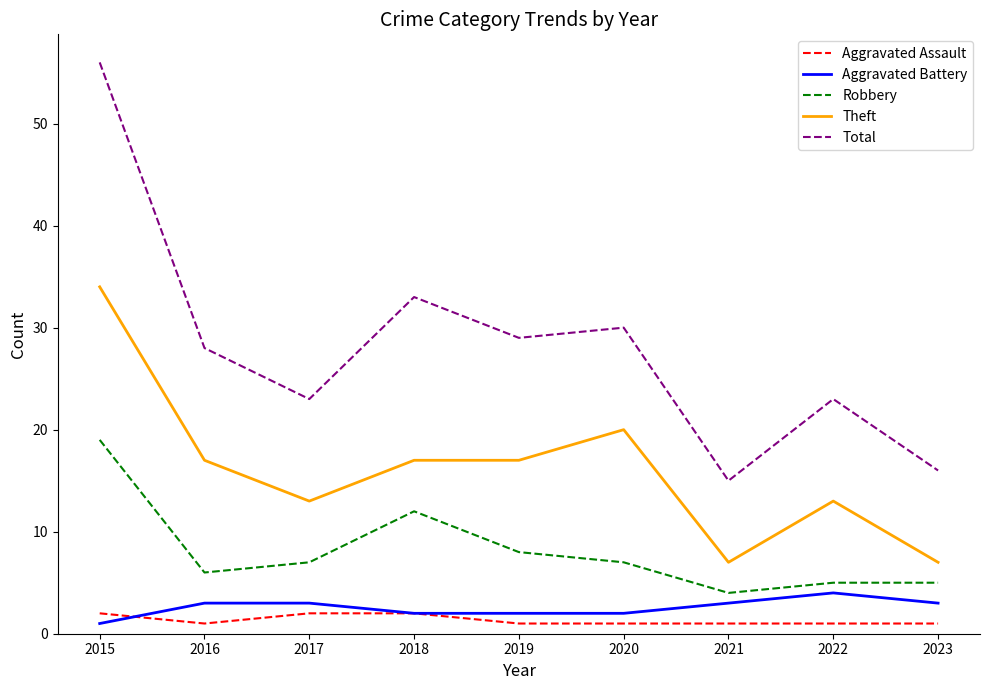

What is the minimum value for Total?

15